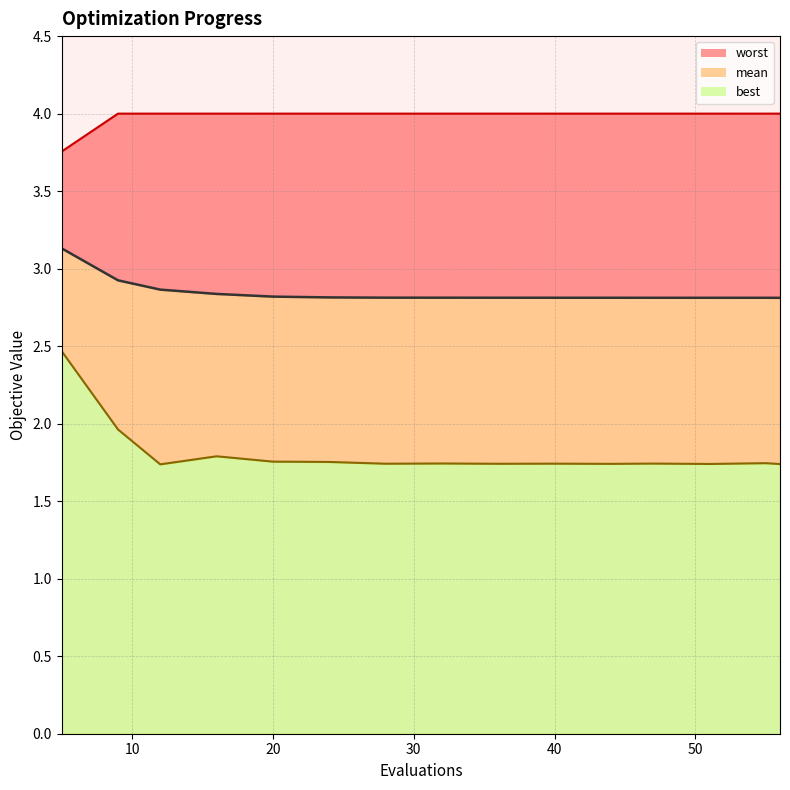

What is the value of the best point at the 8th from the left?

1.7